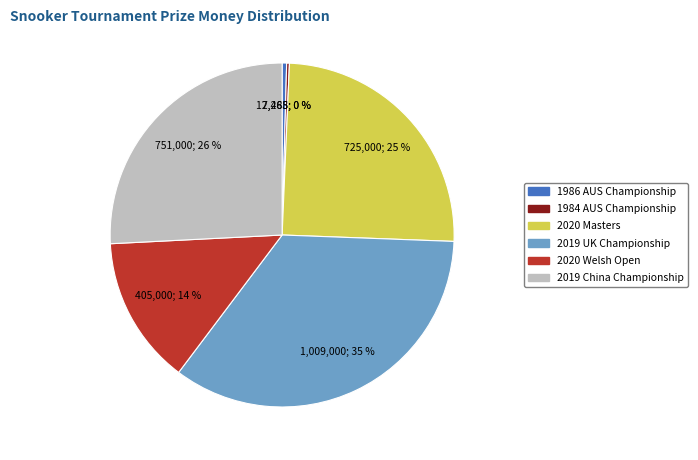

To the nearest percent, what is the average slice percentage?

17%